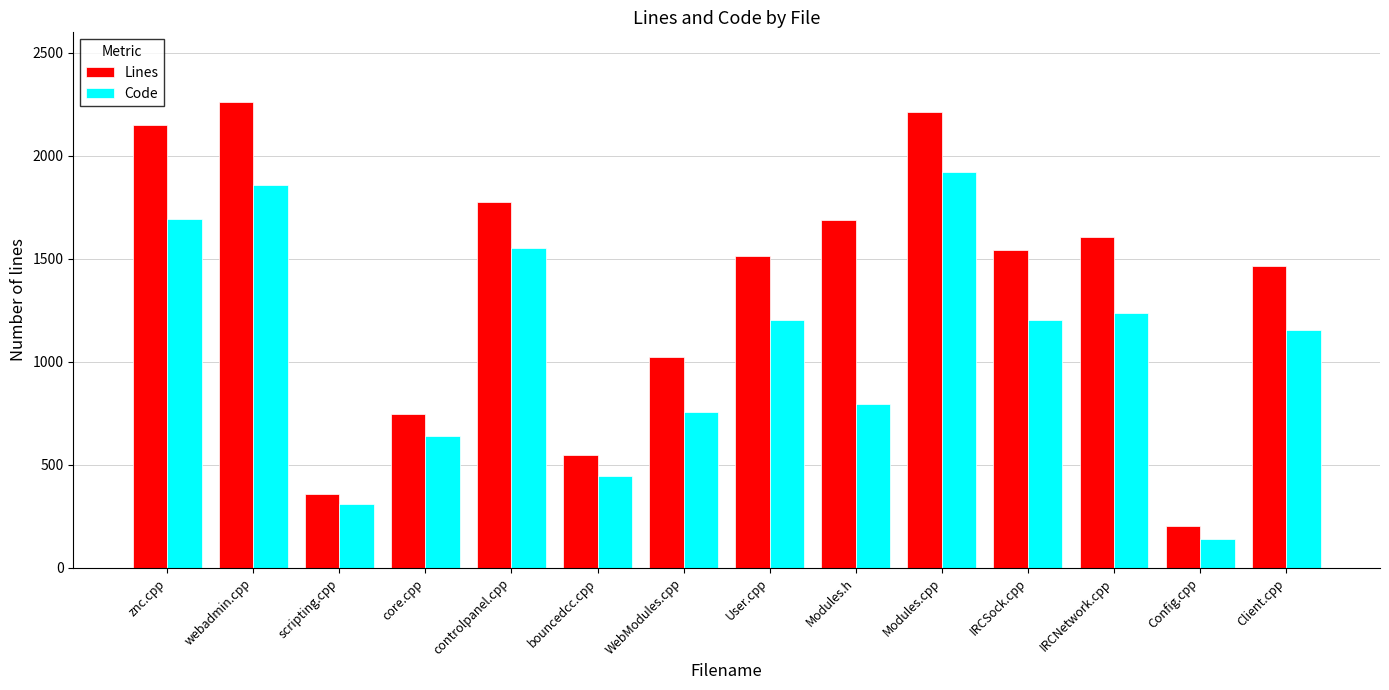

What are all the series names shown in the legend?

Lines, Code